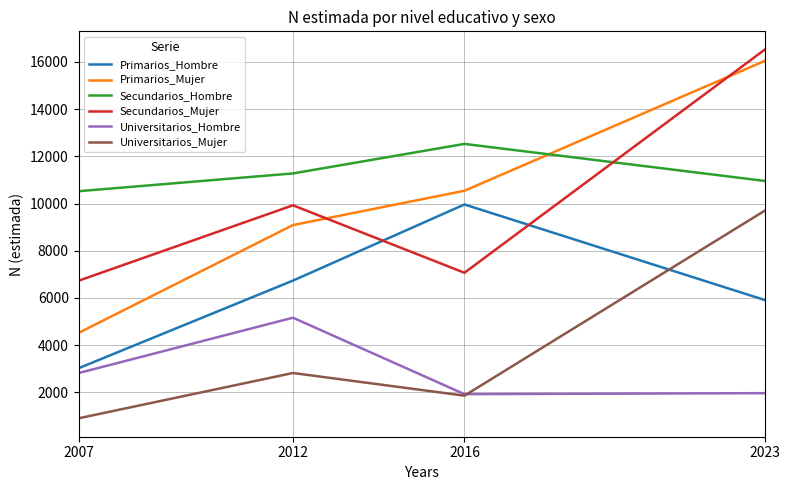

Is the value of Primarios_Mujer at 2007 greater than the value of Universitarios_Hombre at 2012?

No